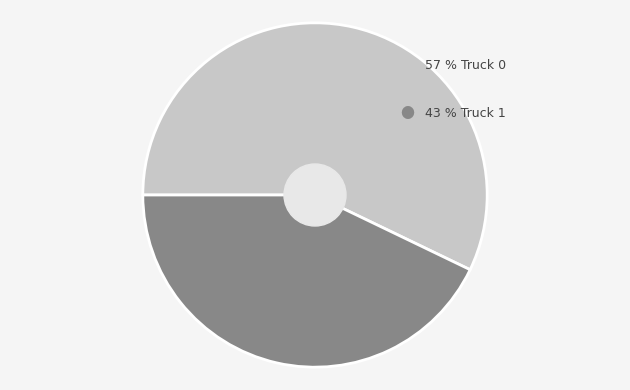

How many segments does this pie chart have?

2